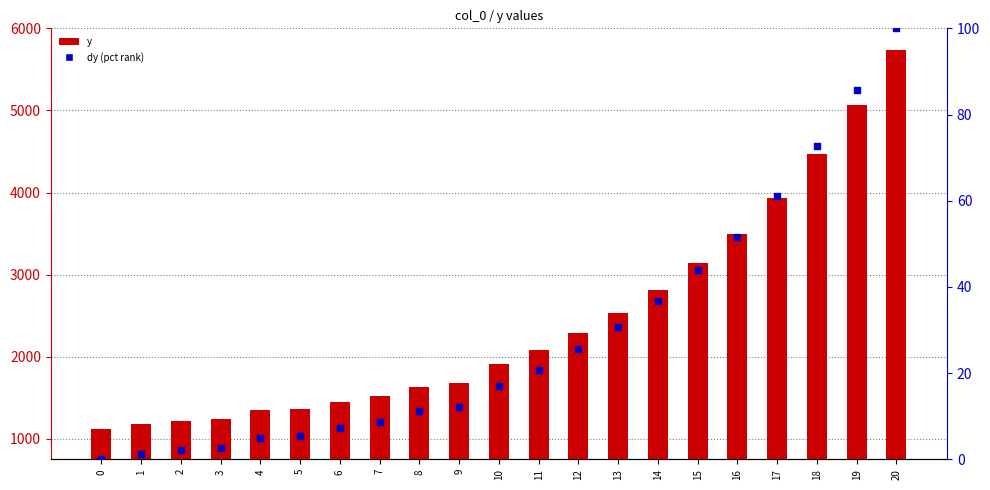

Which series contains the highest Y value?

y